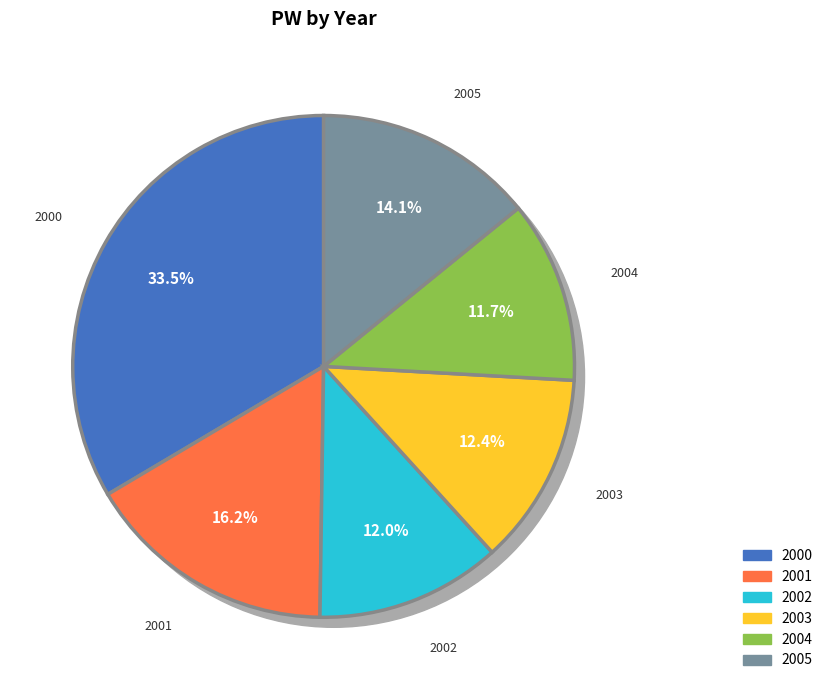

Count the number of slices in the pie.

6